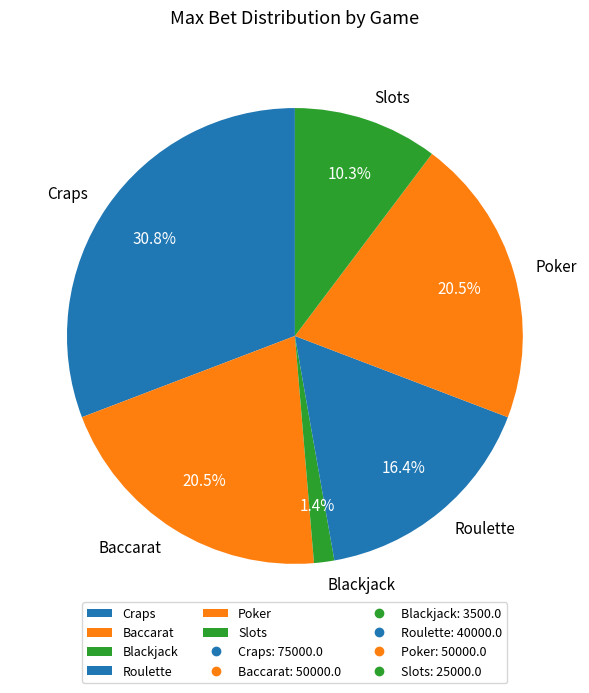

Between Craps and Slots, which is larger?

Craps